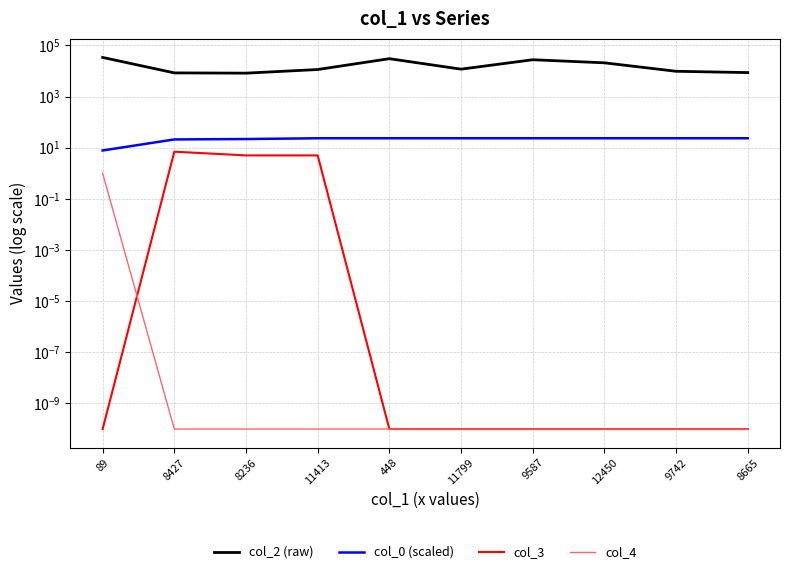

True or false: col_2 (raw) has a value of 30289.0 at 448.

True